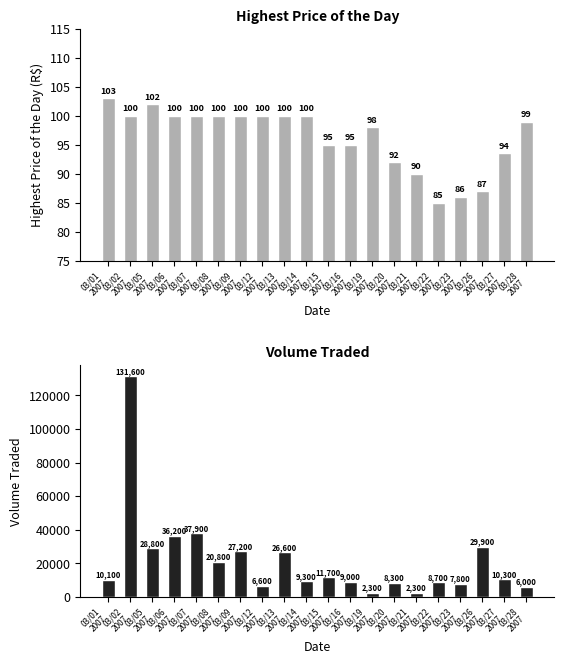

Reading left to right, list all the values displayed in this chart.

Highest Price of the Day: 103.0	100.0	102.0	100.0	100.0	100.0	100.0	100.0	100.0	100.0	95.0	95.0	98.0	92.0	90.0	85.0	86.0	87.0	93.5	99.0
Volume Traded: 10100.0	131600.0	28800.0	36200.0	37900.0	20800.0	27200.0	6600.0	26600.0	9300.0	11700.0	9000.0	2300.0	8300.0	2300.0	8700.0	7800.0	29900.0	10300.0	6000.0